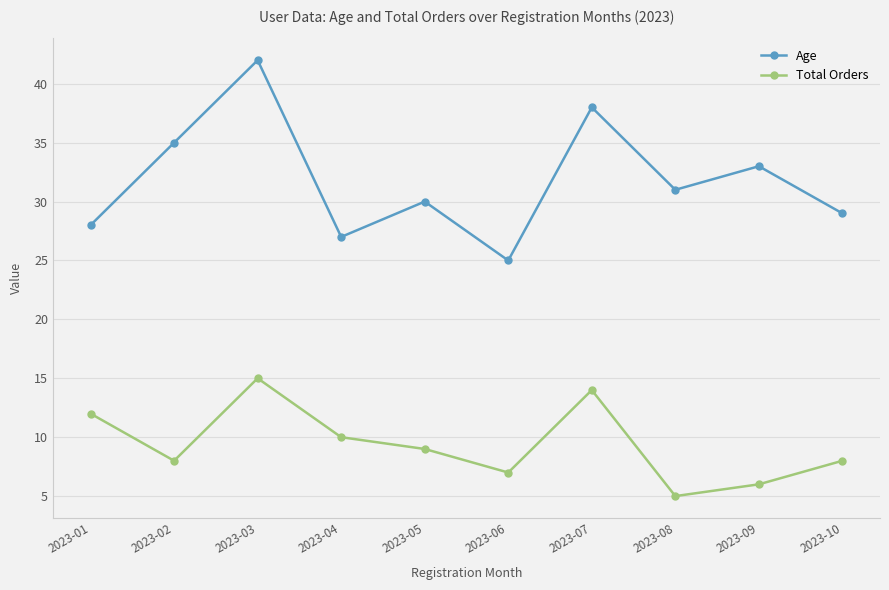

What is the sum of all Age values?

318